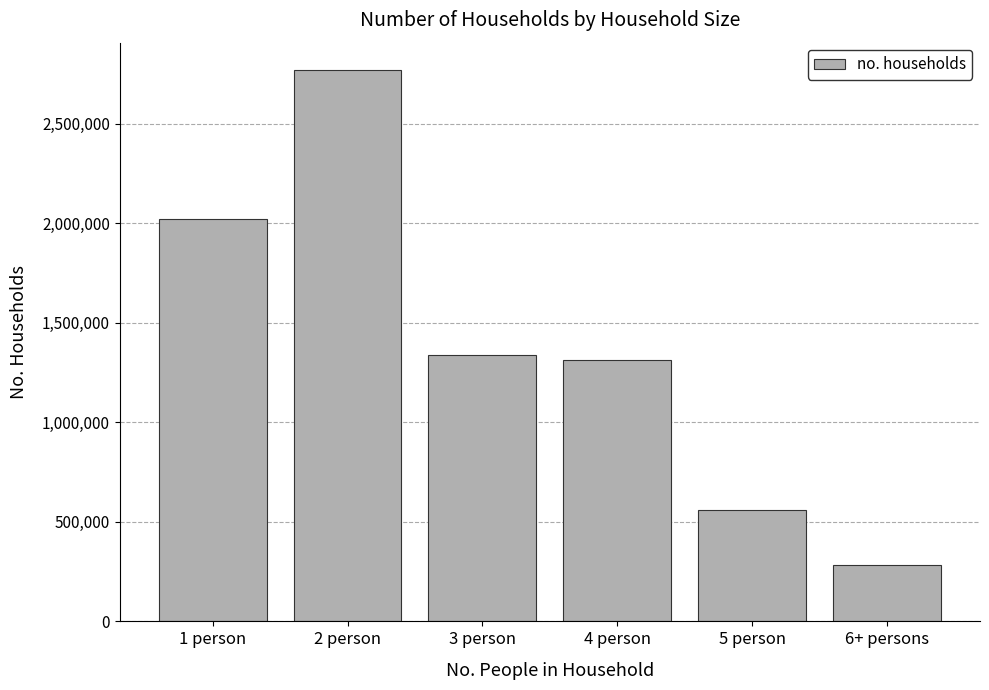

Which label corresponds to the largest value in the chart?

2 person